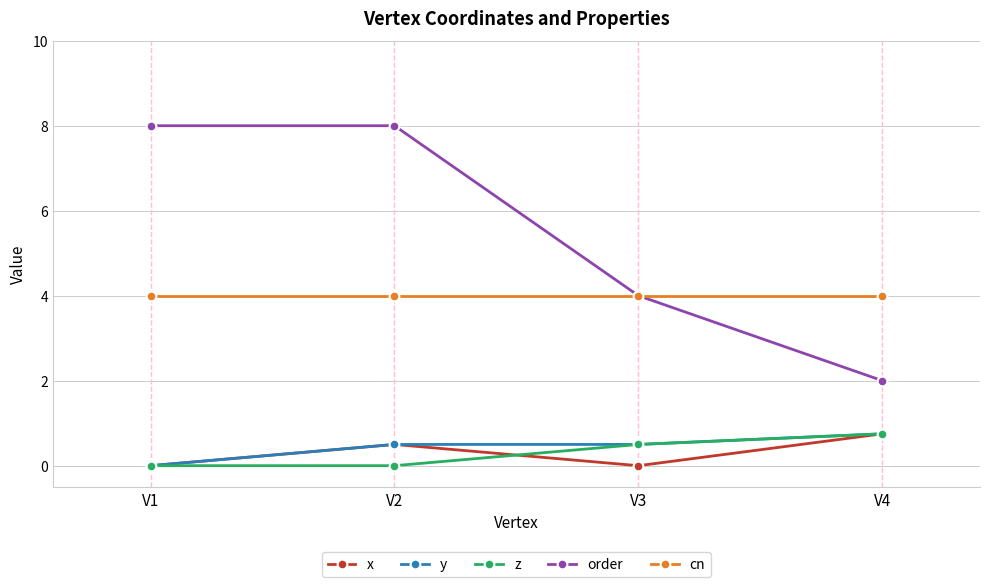

What is the minimum value for order?

2.0